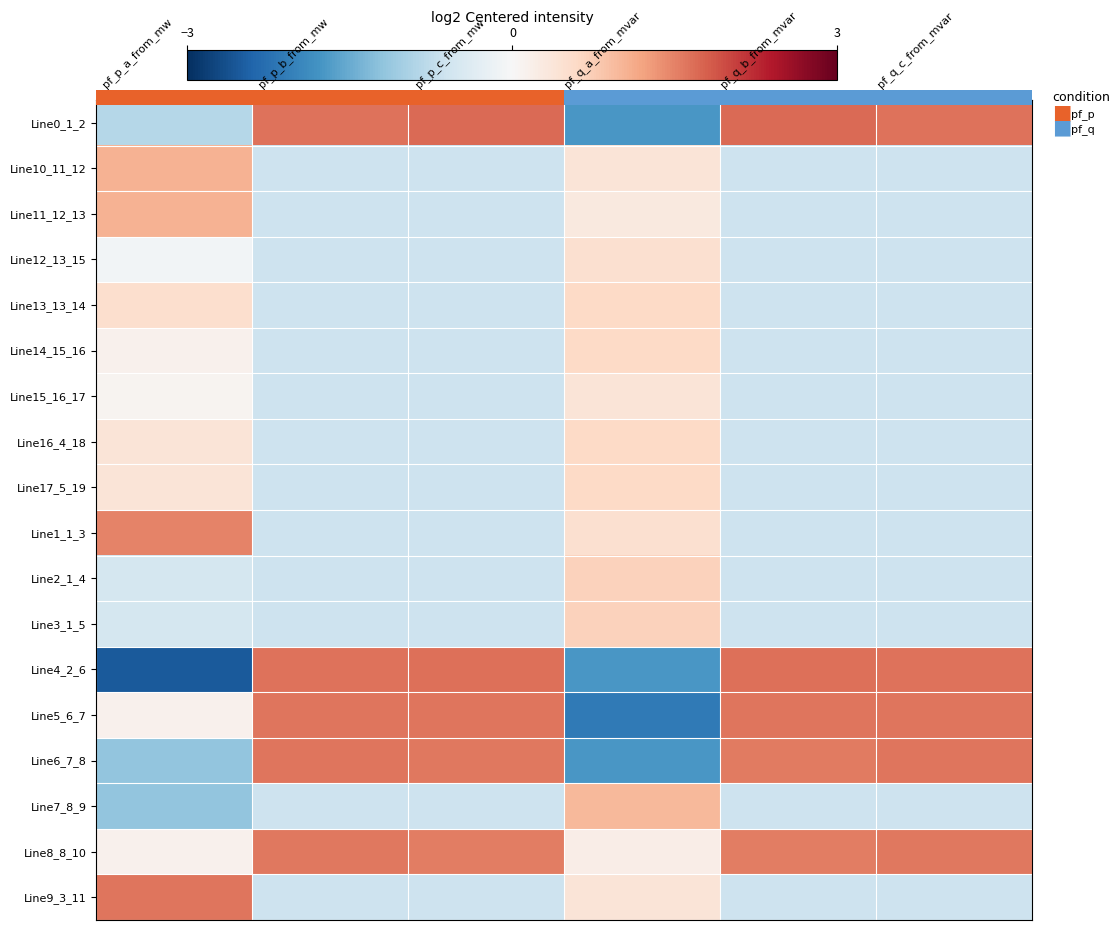

How many categories are shown in the chart?

6